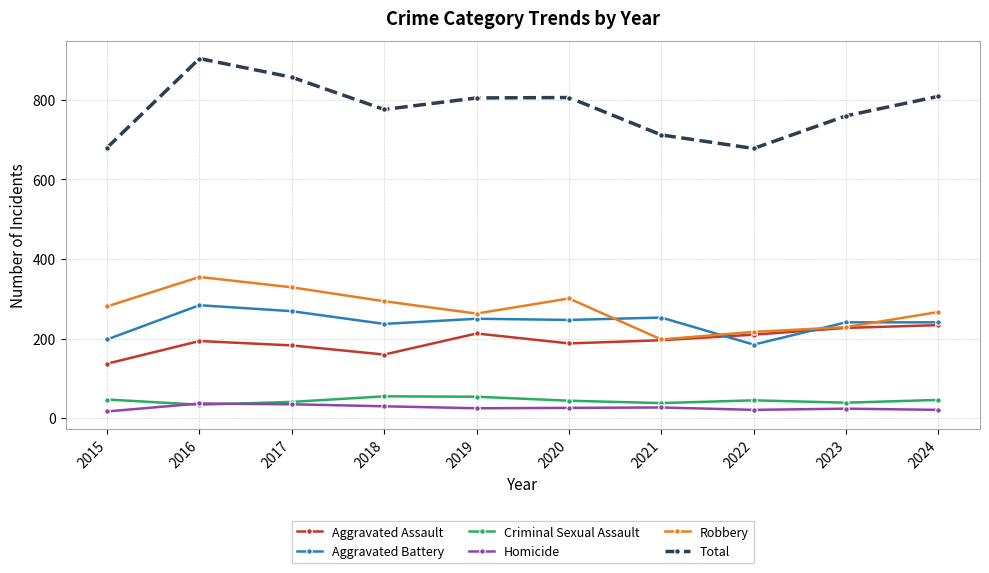

What is the lowest value of the Total series?

678